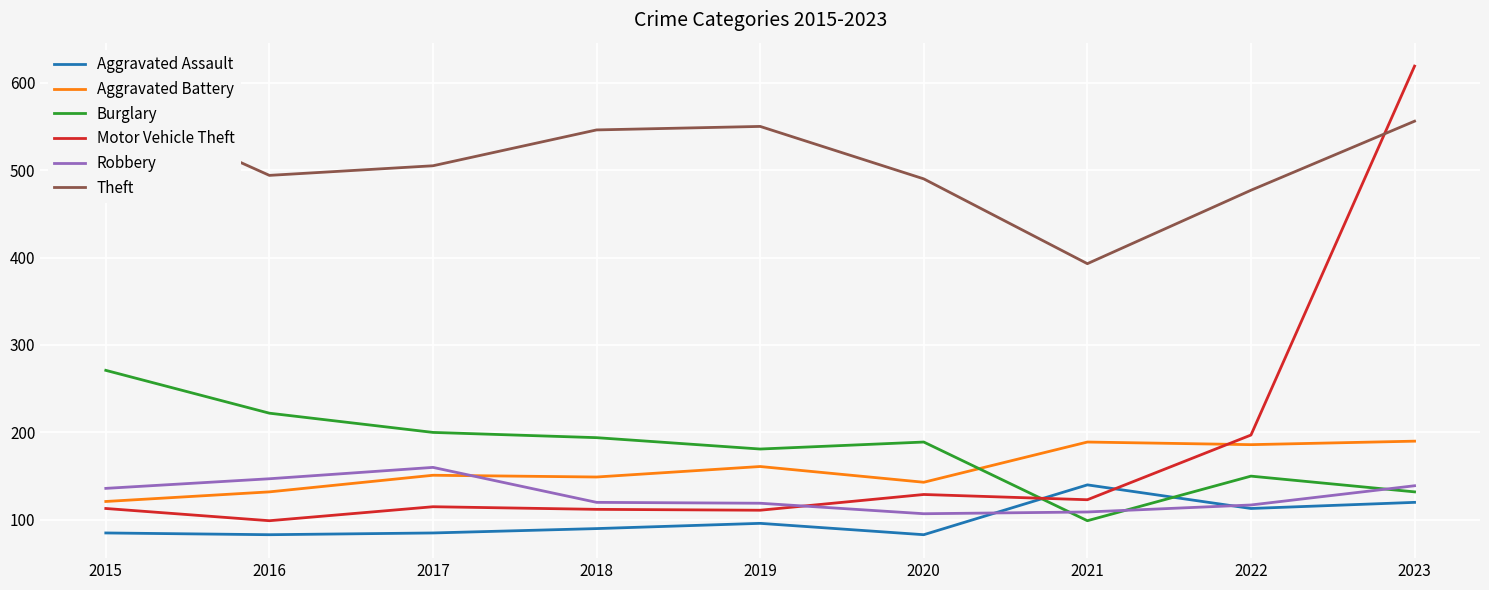

Which series ends up on top after the final intersection of Aggravated Battery and Burglary?

Aggravated Battery